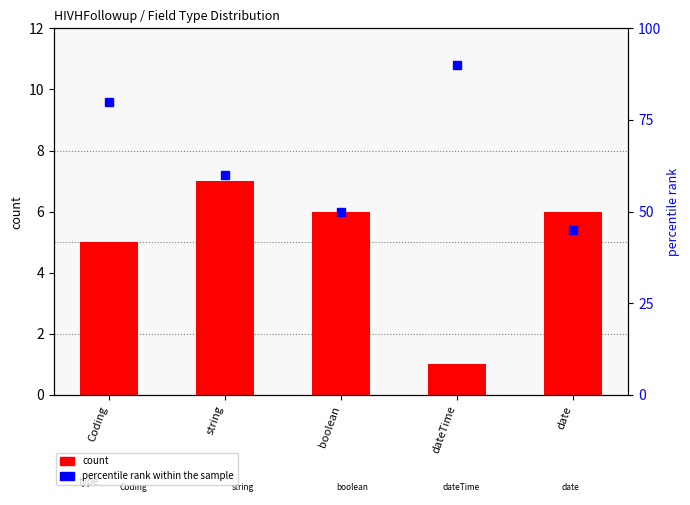

What is the maximum value shown in the chart?

90